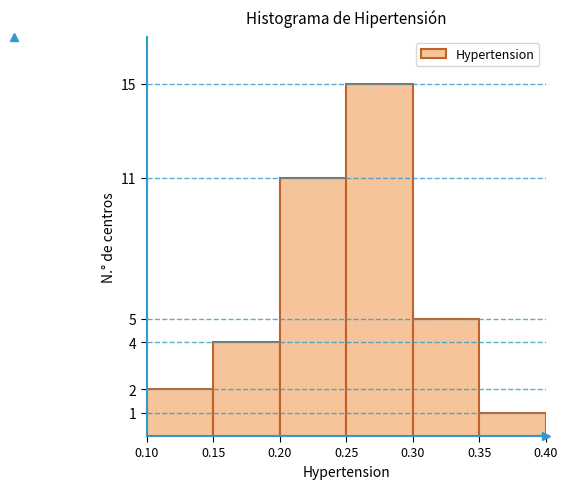

Reading left to right, list every bar in this chart as the range it spans on the x-axis followed by its height. The values are not printed on the chart, so give them approximately, as read against the axis.

0.10 to 0.15: 2
0.15 to 0.20: 4
0.20 to 0.25: 11
0.25 to 0.30: 15
0.30 to 0.35: 5
0.35 to 0.40: 1